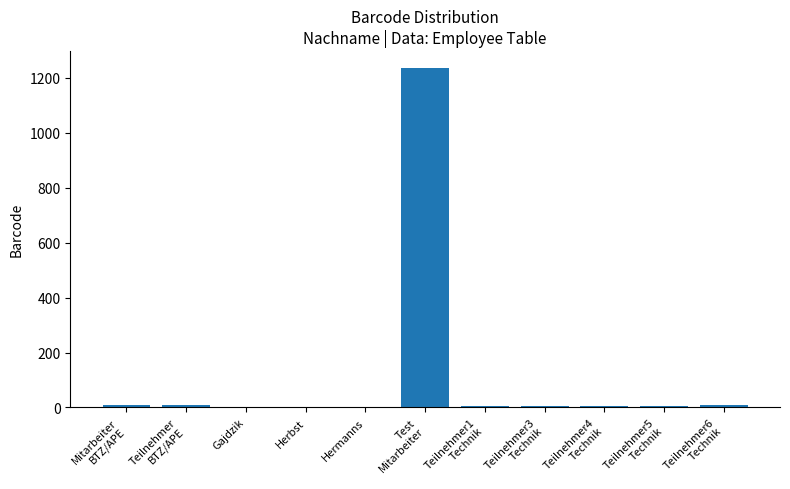

What is the sum of all values?

1291